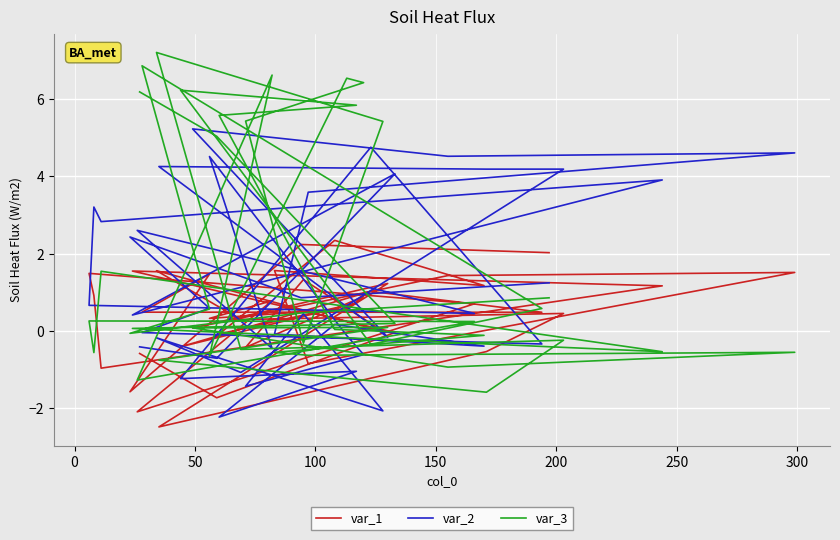

At which category does var_2 reach its first local peak?

50